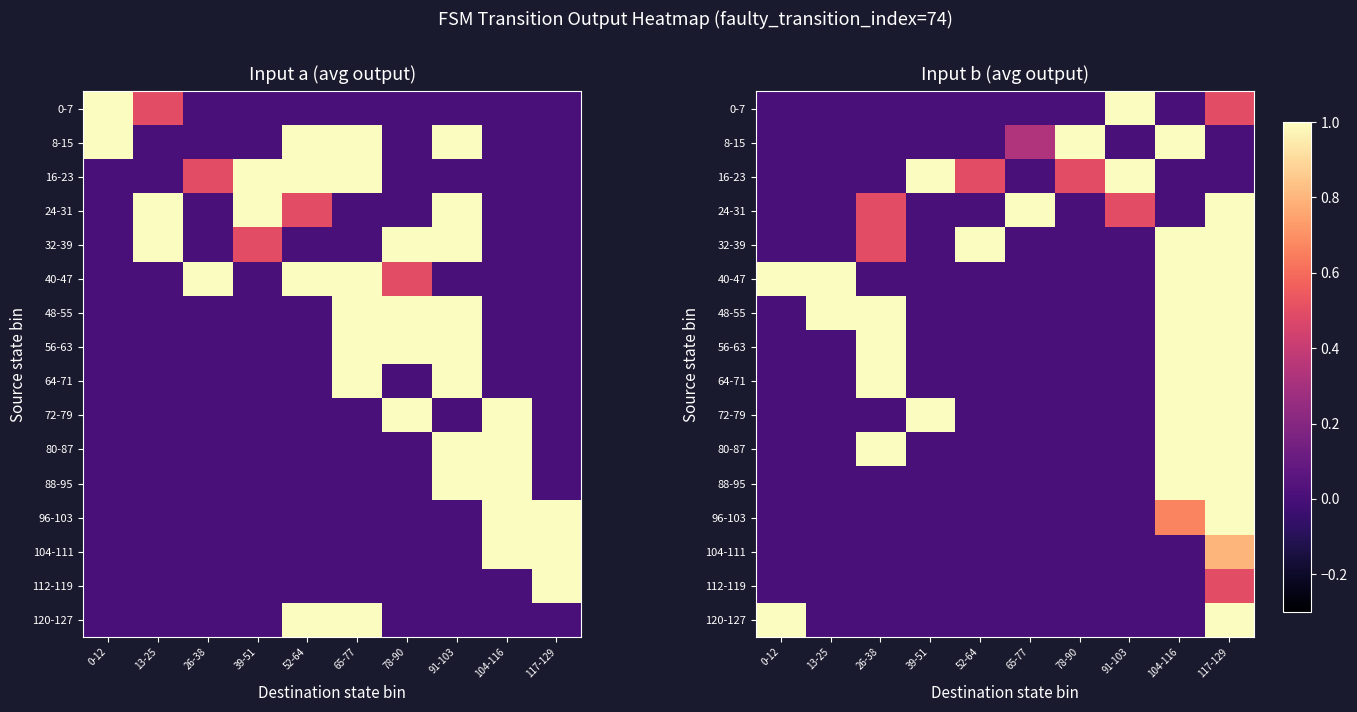

What is the average value of the 24-31 series?

0.3